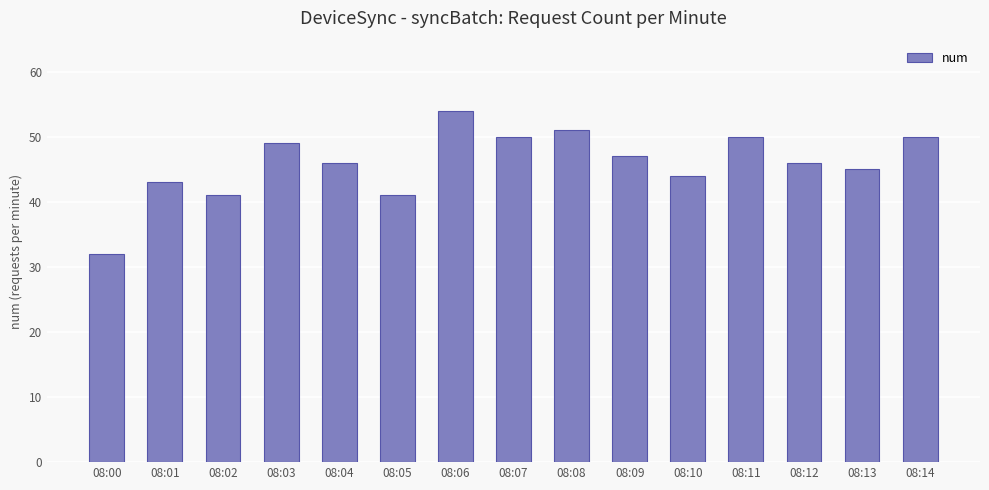

At which label is the value closest to 43?

08:01